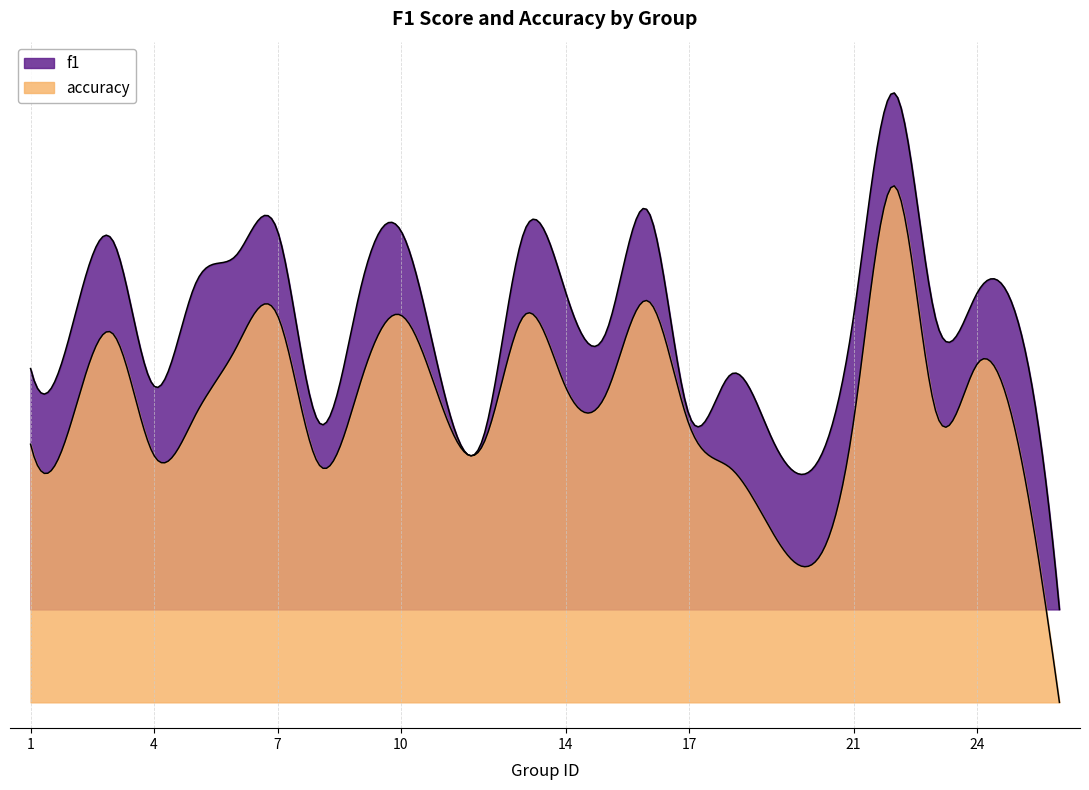

Where is accuracy nearest to the value 0?

26